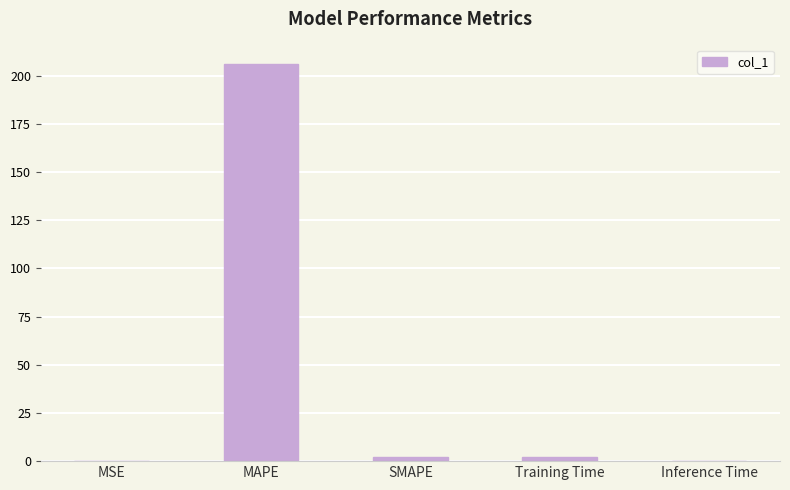

Where does the data first go above 1?

MAPE